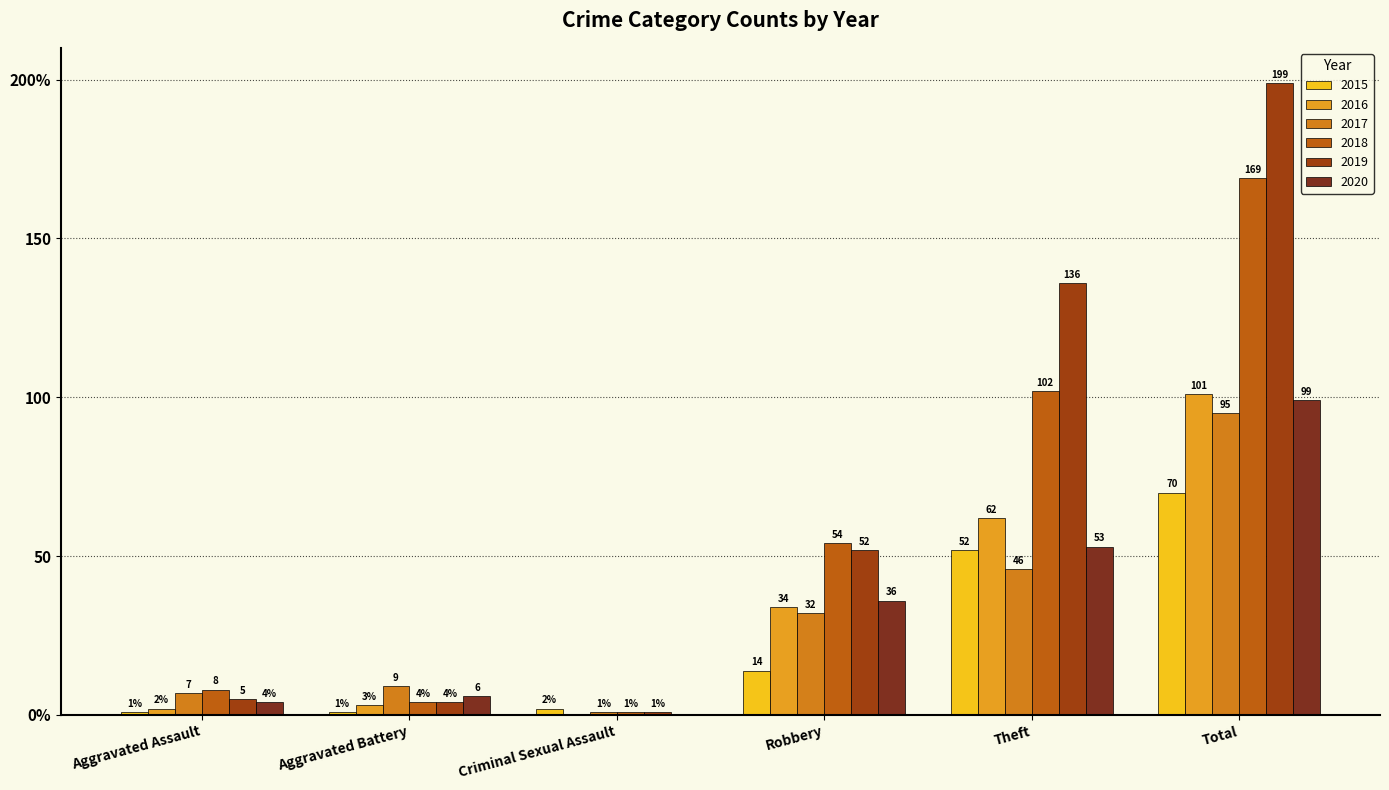

Reading left to right, extract all data points from this chart.

2015: 1	1	2	14	52	70
2016: 2	3	0	34	62	101
2017: 7	9	1	32	46	95
2018: 8	4	1	54	102	169
2019: 5	4	1	52	136	199
2020: 4	6	0	36	53	99